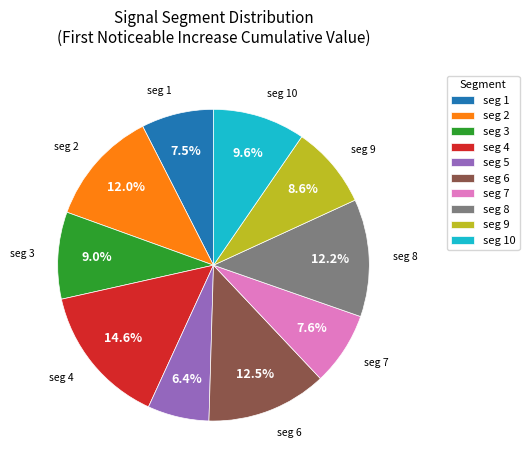

Count the number of slices in the pie.

10